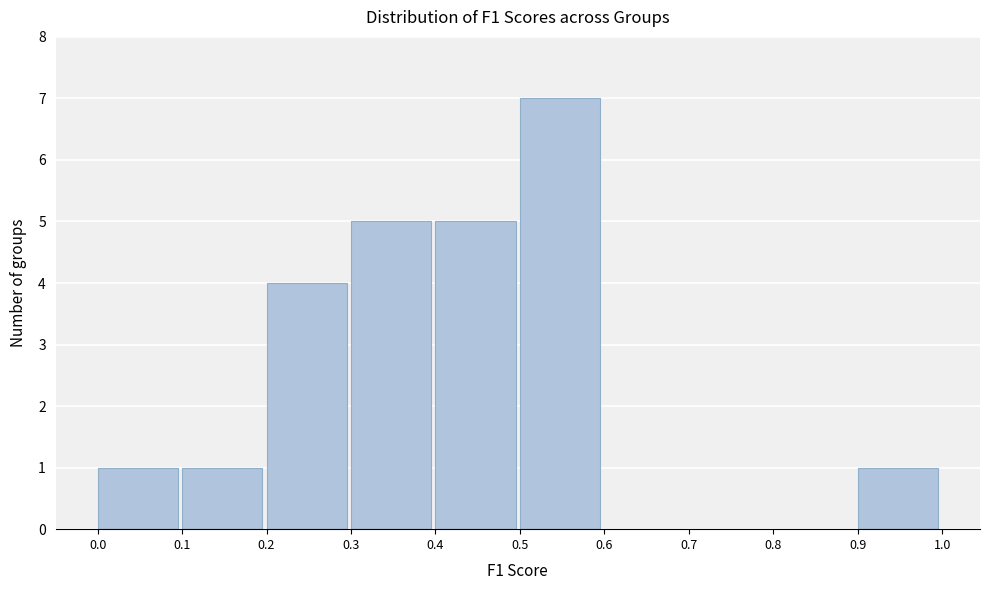

What is the height of the bar covering 0.3 to 0.4 on the x-axis? The values are not printed on the chart, so give them approximately, as read against the axis.

5